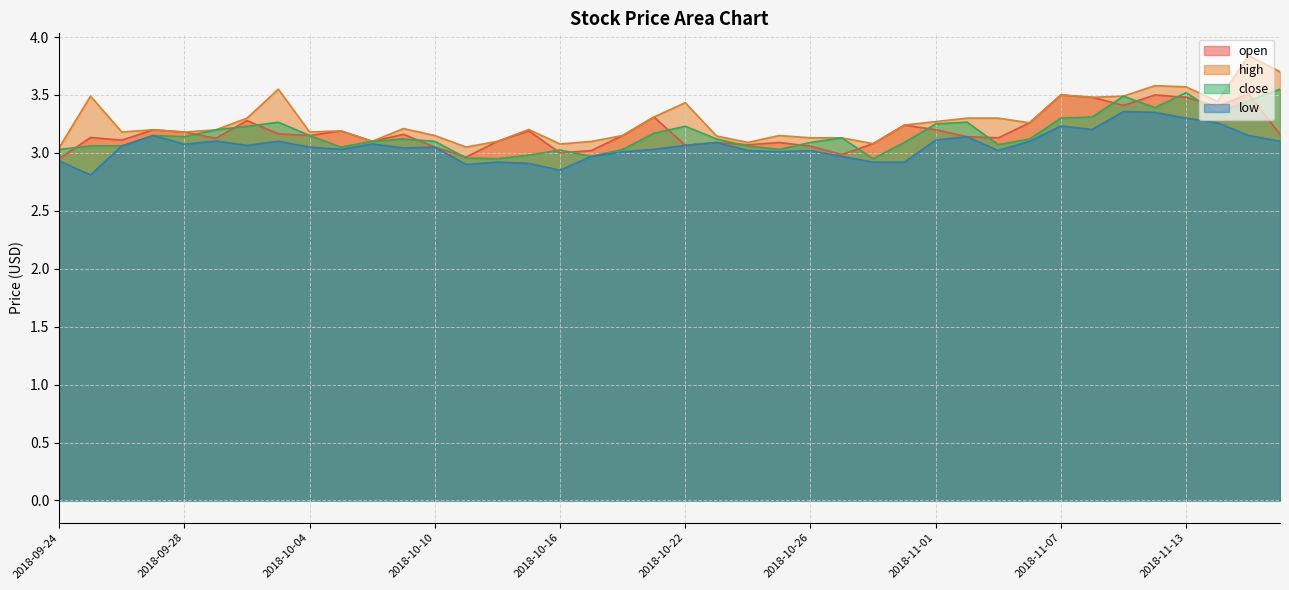

Is the value of low at 2018-09-28 greater than the value of close at 2018-11-05?

Yes